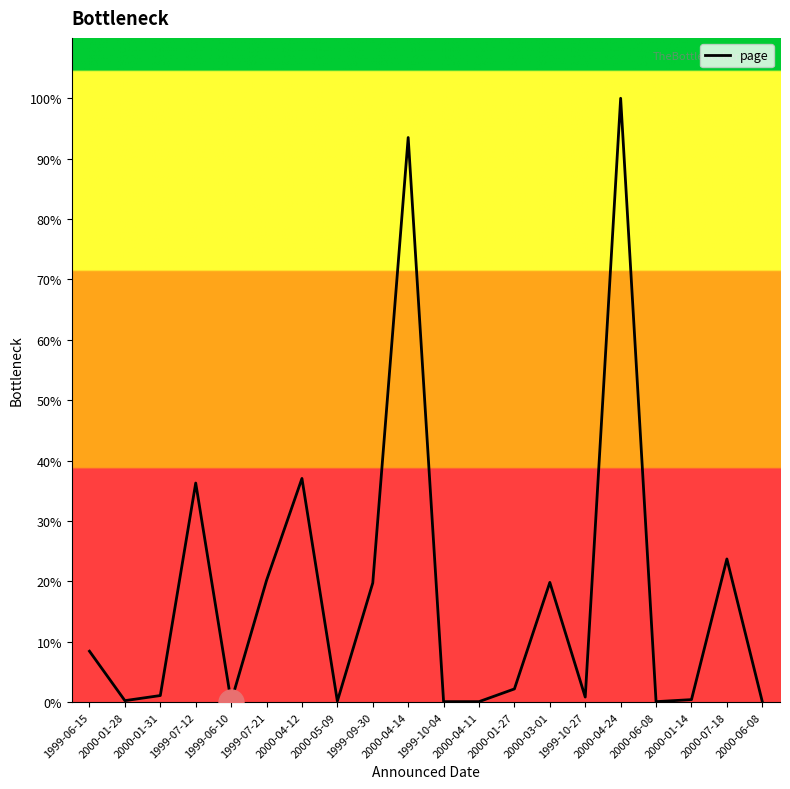

Does the chart have visible grid lines?

No